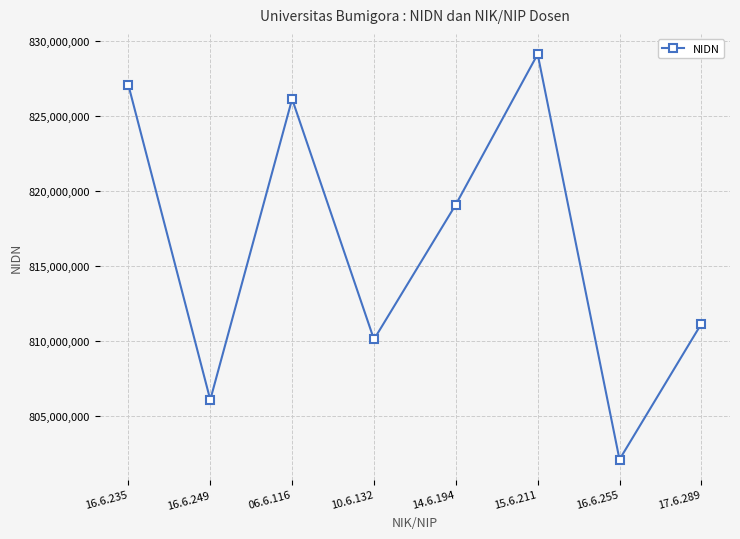

How many lines are shown in the chart?

1